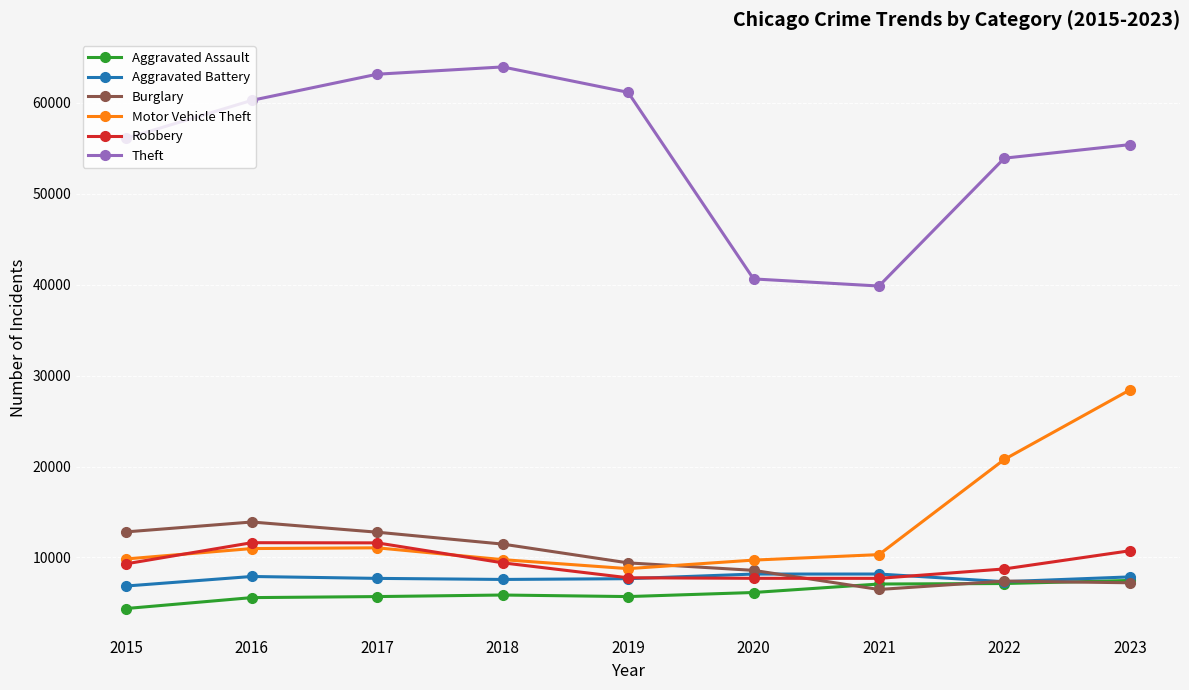

True or false: Motor Vehicle Theft has a value of 5771 at 2018.

False